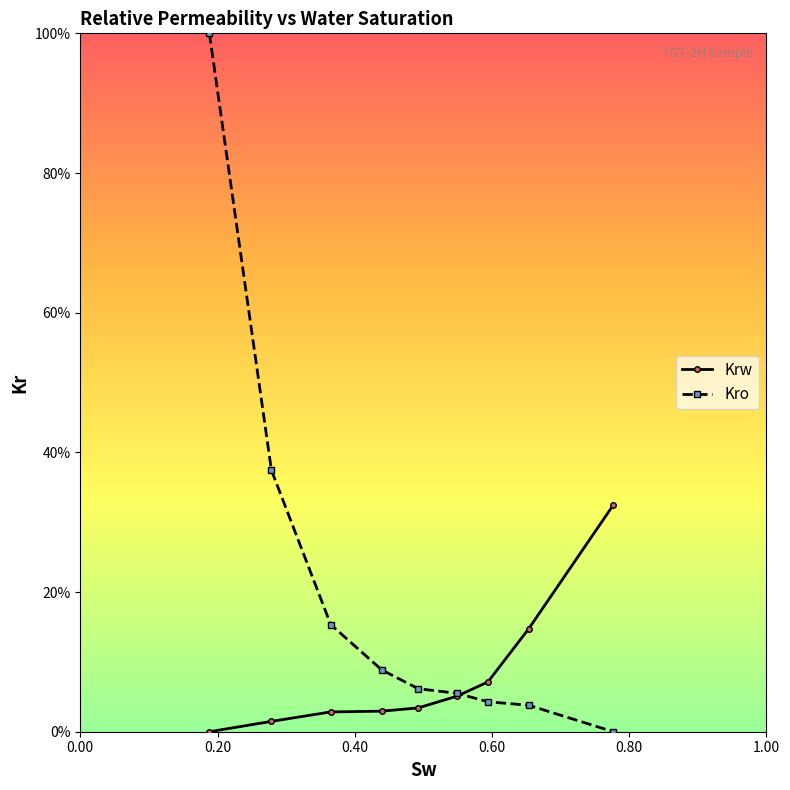

What are all the series names shown in the legend?

Krw, Kro